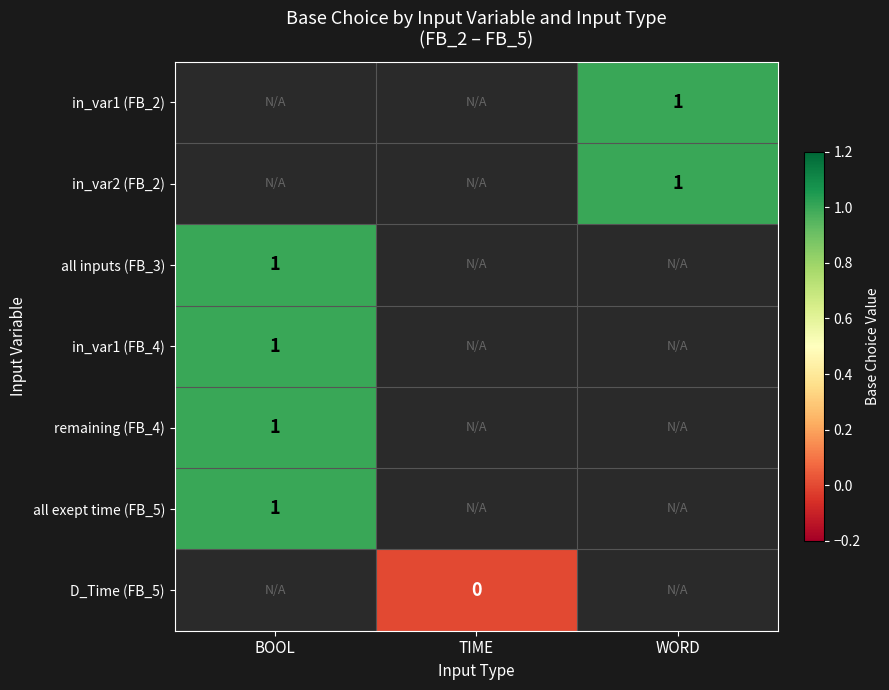

Which label corresponds to the smallest value in the chart?

TIME